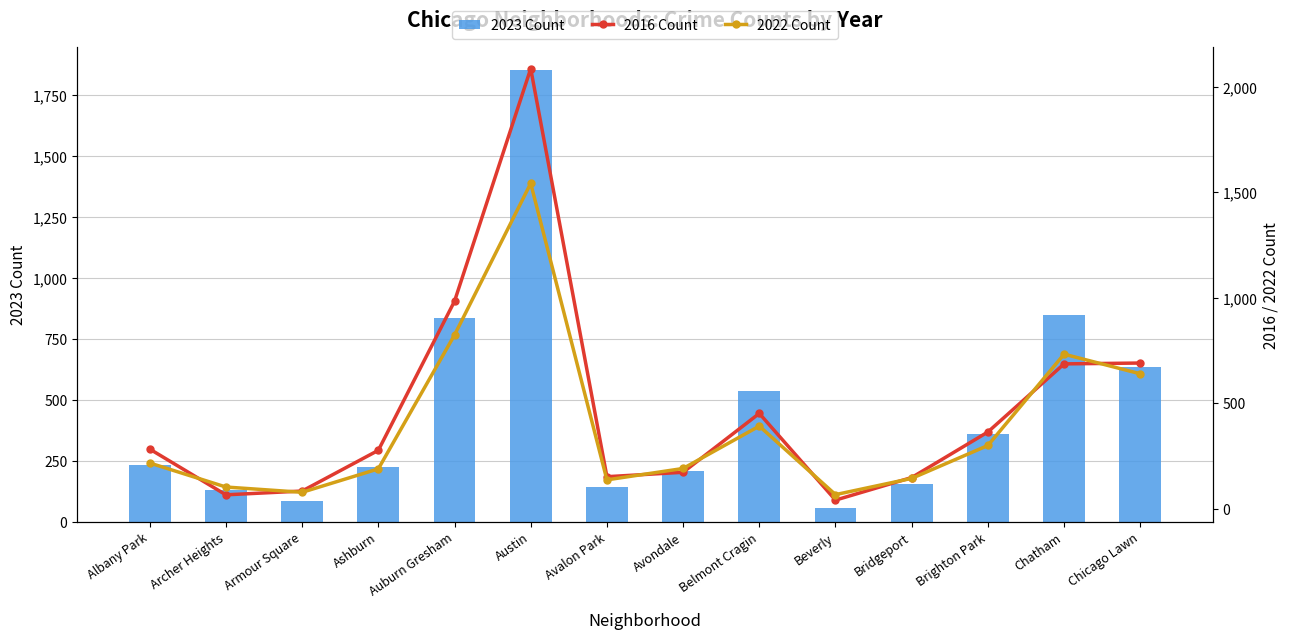

How many data points in 2023 Count are above 233?

6